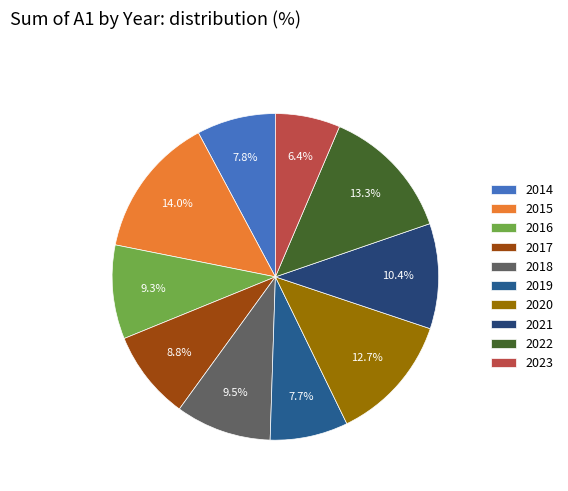

Approximately how many times larger is the value at 2018 compared to 2022?

0.7